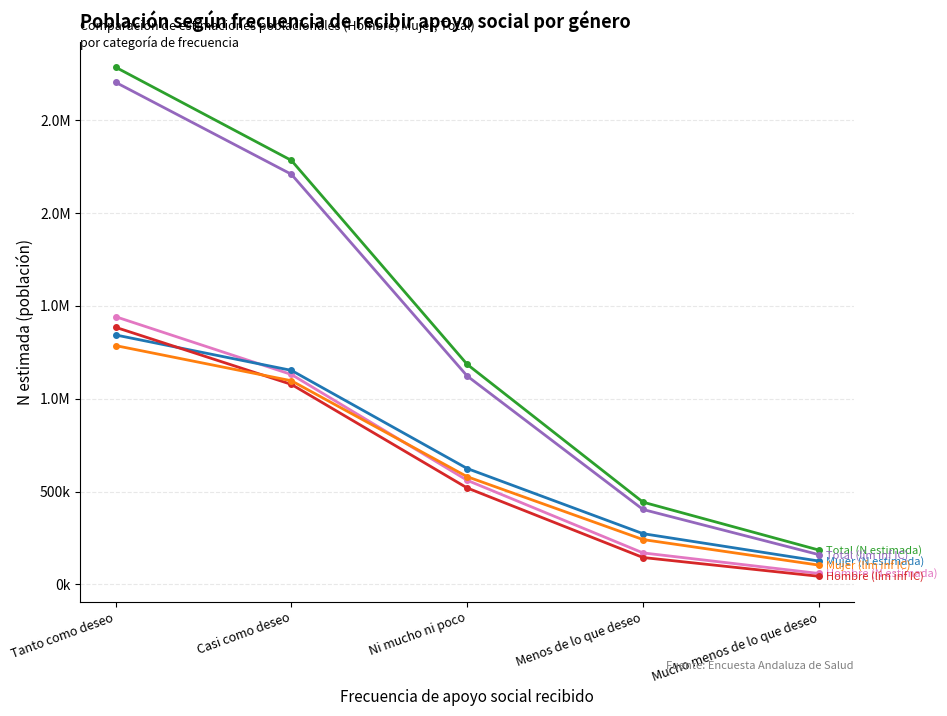

What position from the right is Ni mucho ni poco?

3